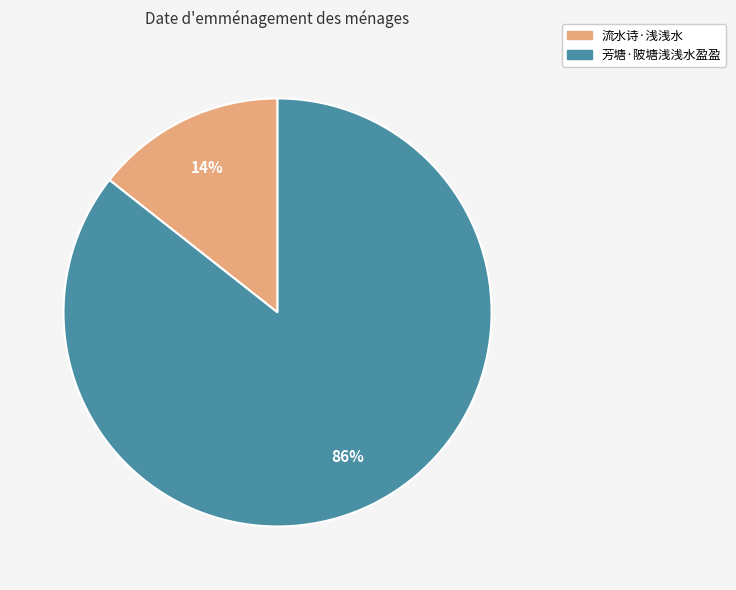

How many slices are in this pie chart?

2